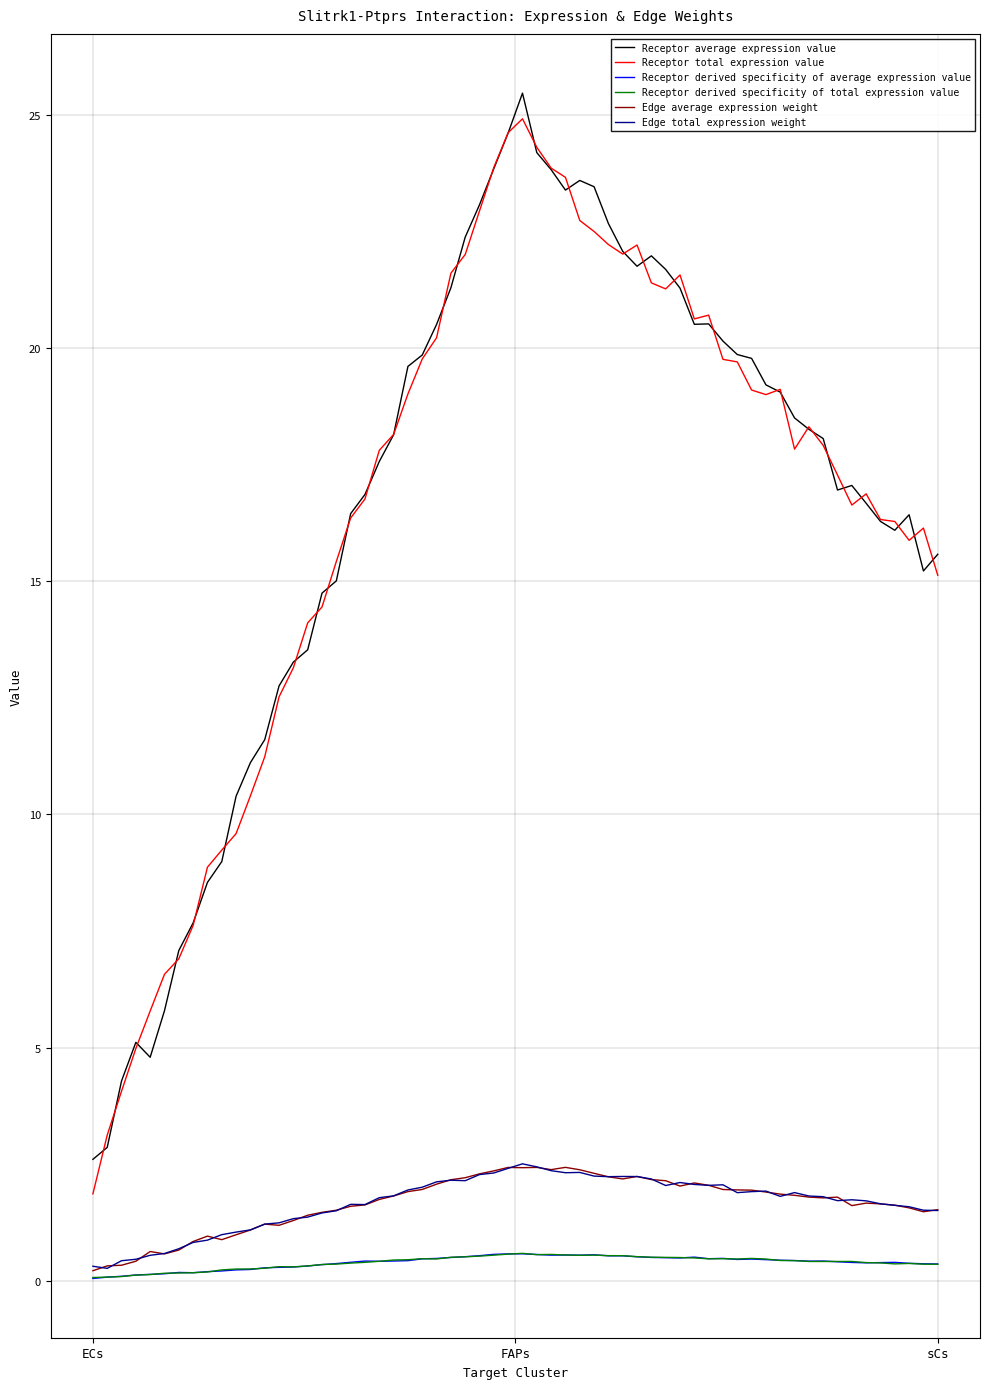

What is the greatest value displayed?

25.5